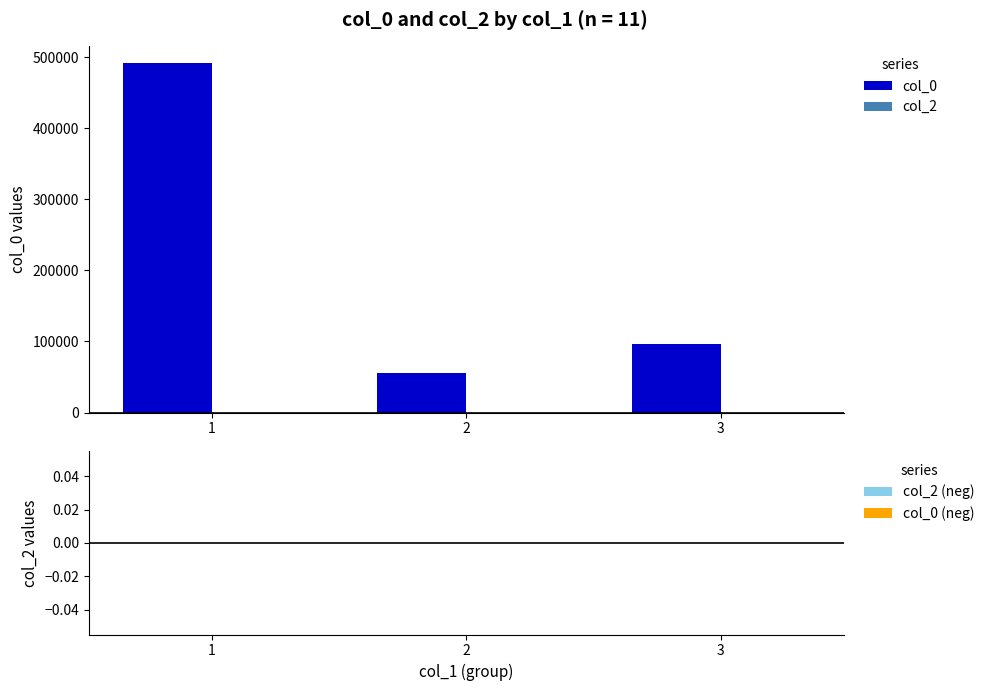

Which has a higher value, 3 or 2?

3